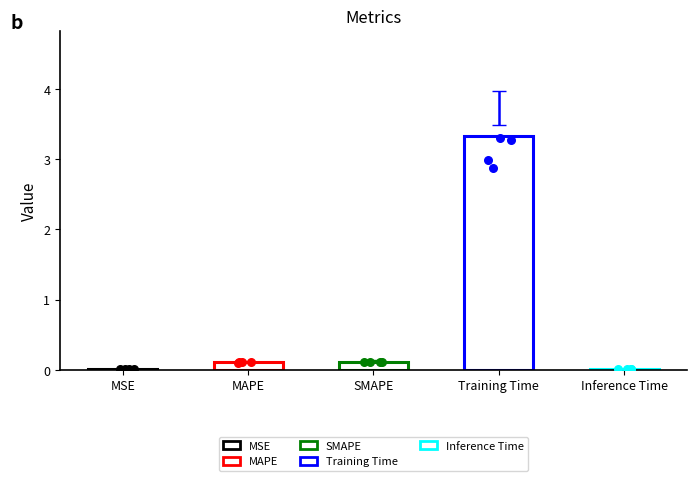

Between SMAPE and MAPE, which is larger?

SMAPE